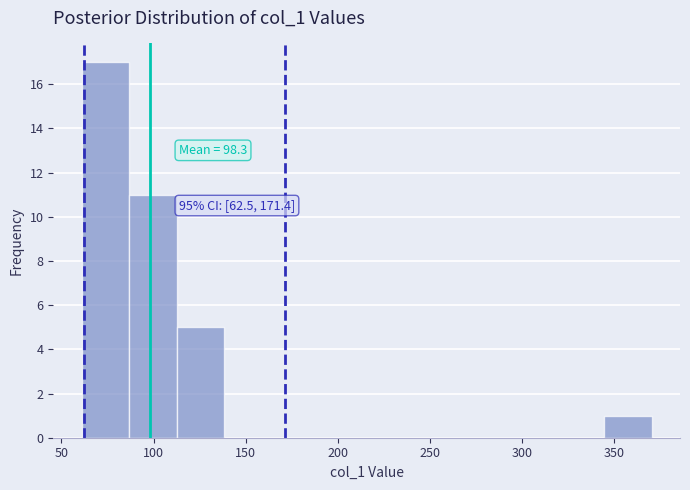

Which range on the x-axis has the tallest bar?

60 to 85